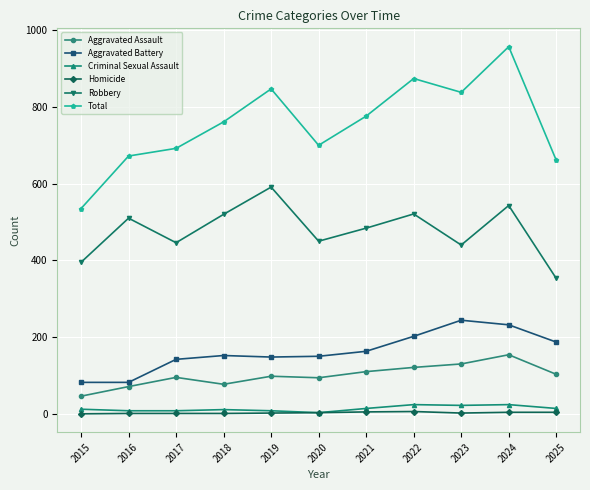

Is it true that Robbery equals 137 at 2015?

False